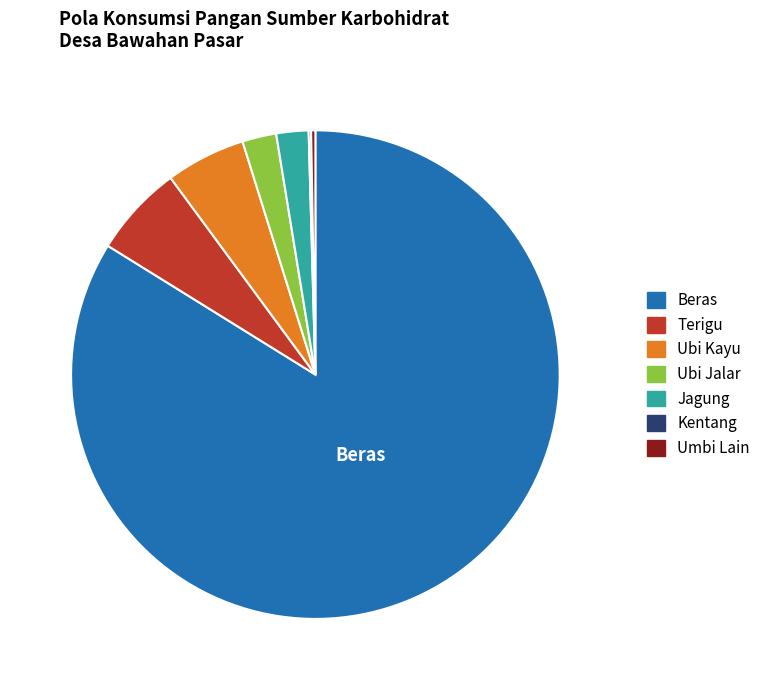

Is there a majority slice in this chart?

Yes